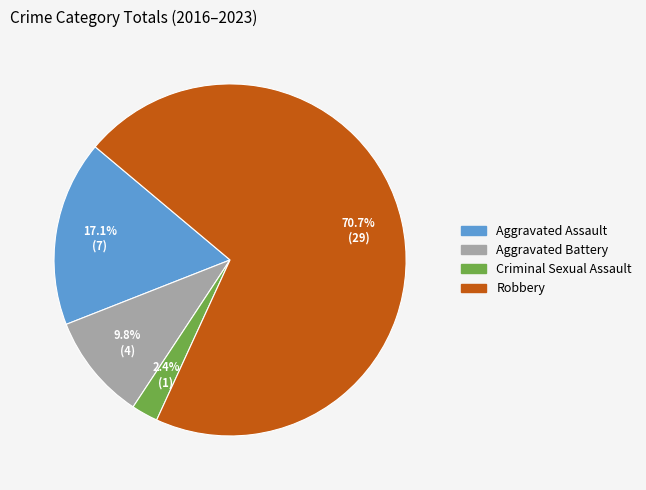

What percentage is the Robbery slice, to the nearest percent?

71%